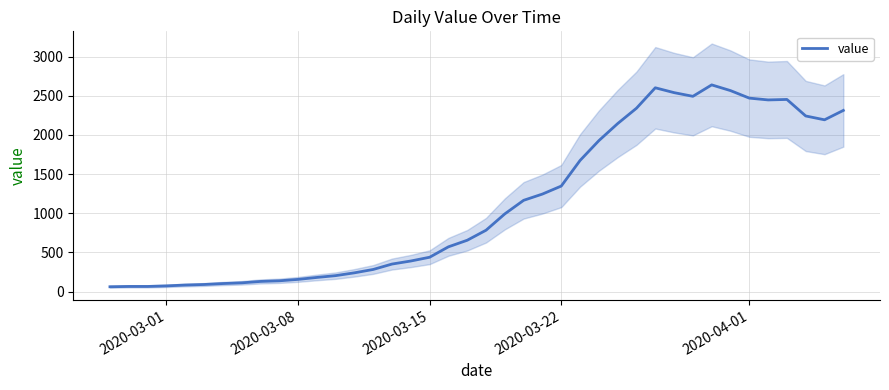

Reading left to right, what are all the values shown in this chart?

61	65	65	72	83	90	102	111	129	137	155	180	203	239	282	351	390	438	571	655	783	992	1165	1245	1347	1674	1927	2145	2341	2602	2540	2493	2639	2566	2470	2447	2453	2242	2193	2313